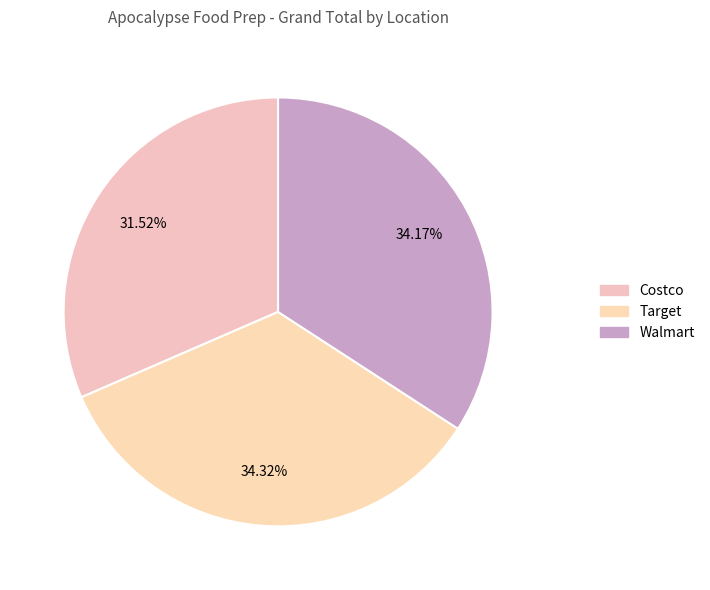

What portion of the pie excludes Costco?

68.5%